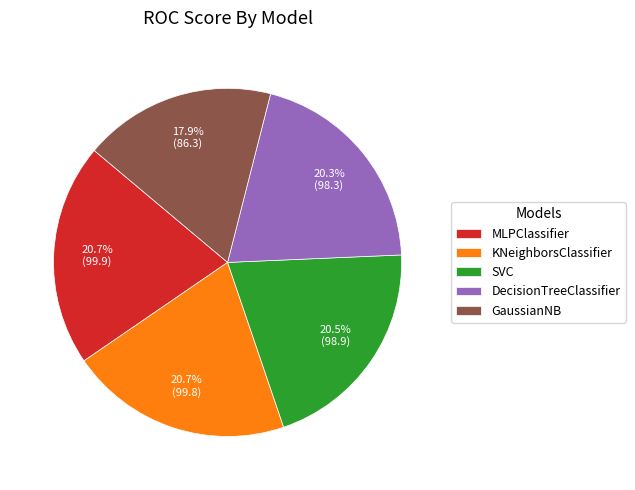

Count the number of slices in the pie.

5